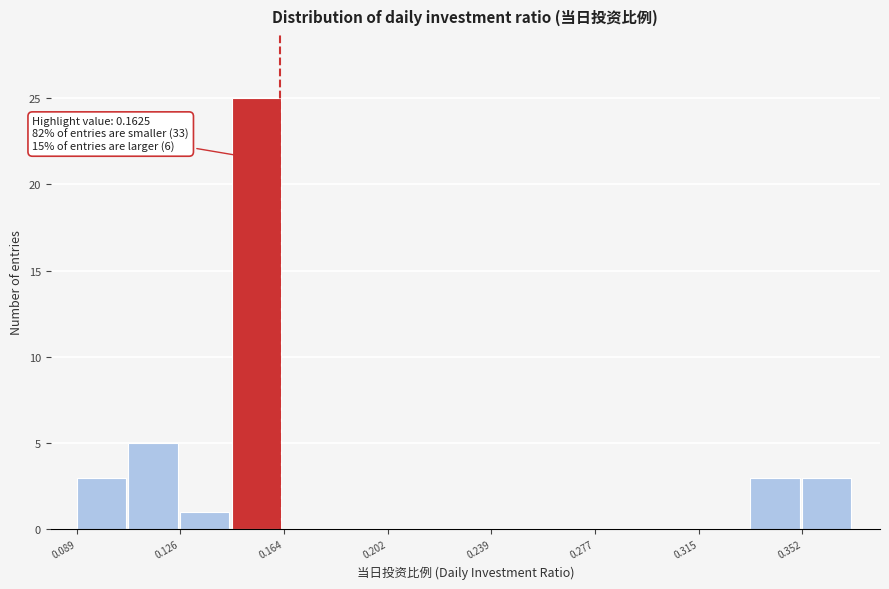

Read against the x-axis, roughly where is the centre of the tallest bar?

0.155